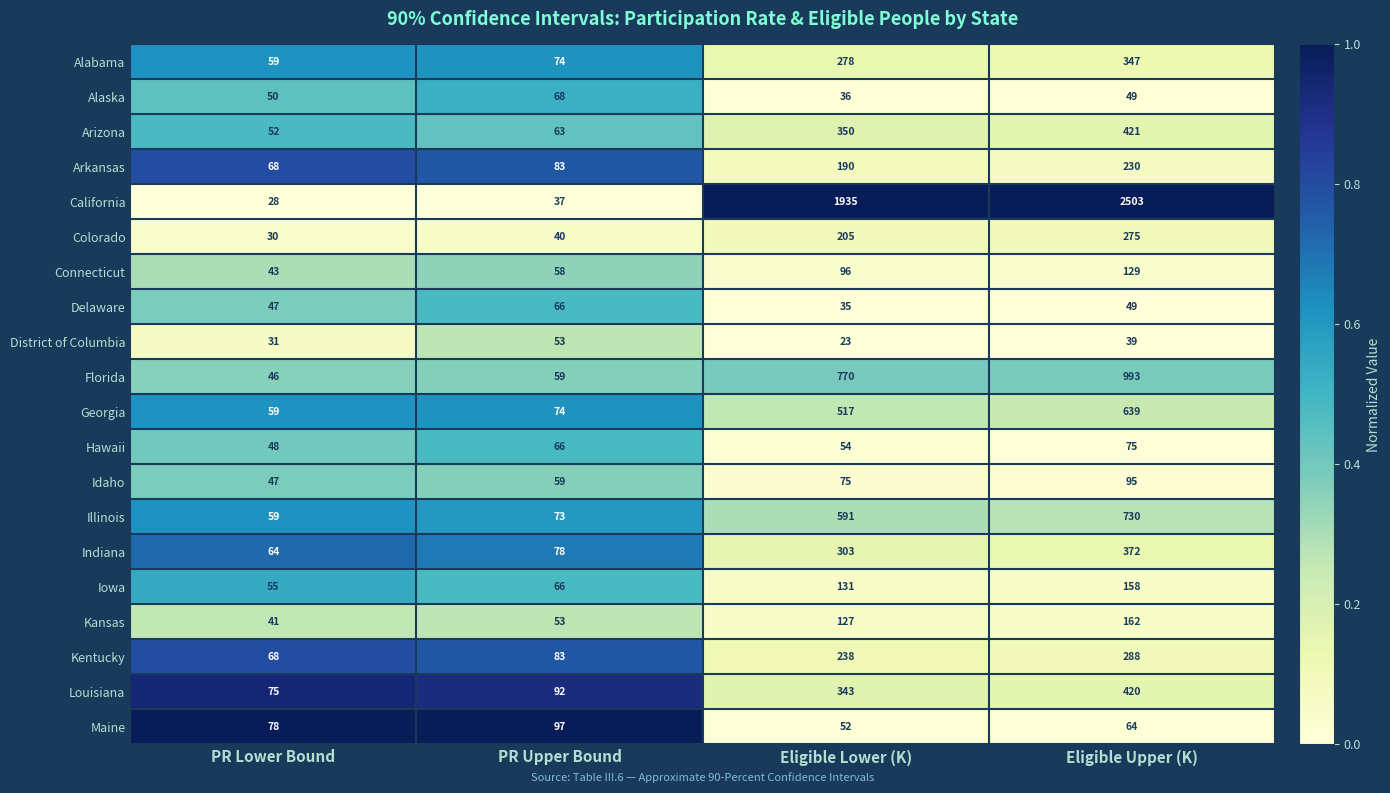

What is the difference between the maximum and minimum values in the Kentucky series?

220